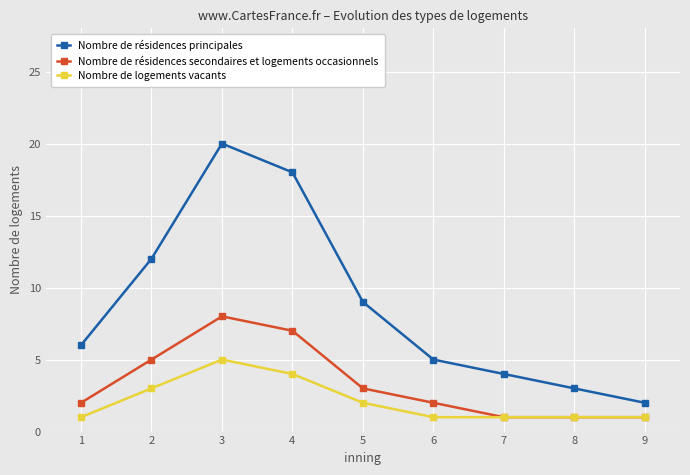

True or false: Nombre de résidences principales and Nombre de logements vacants cross at least once.

False